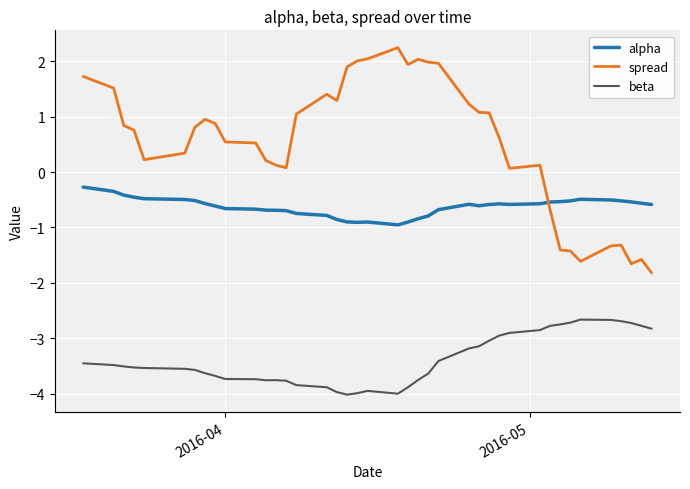

What is the lowest value of the spread series?

-1.8